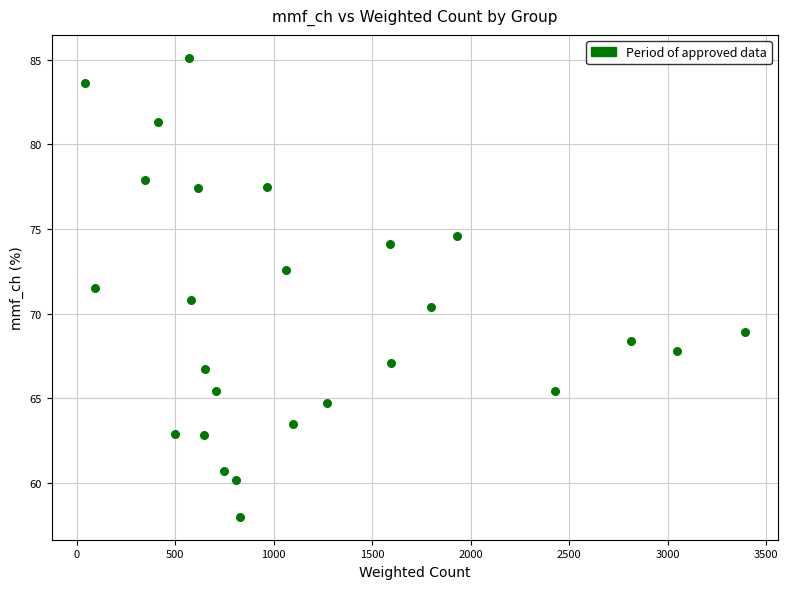

What is the range of Y values (max minus min)?

27.1